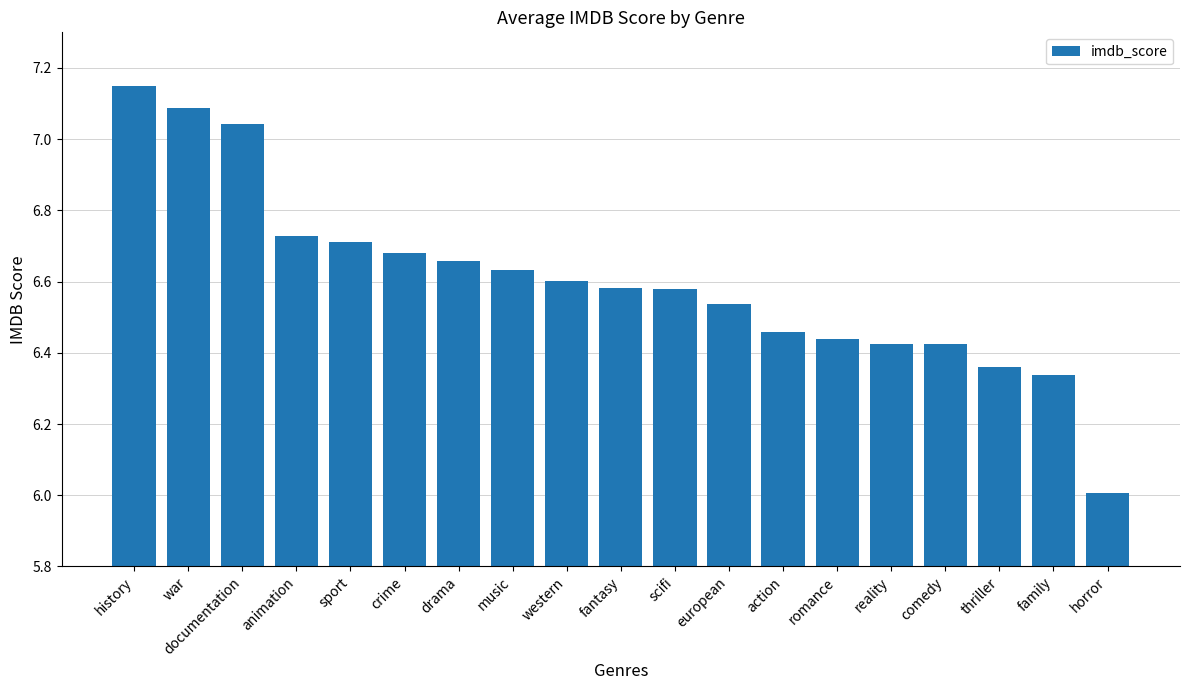

What is the label of the 6th bar from the right?

romance